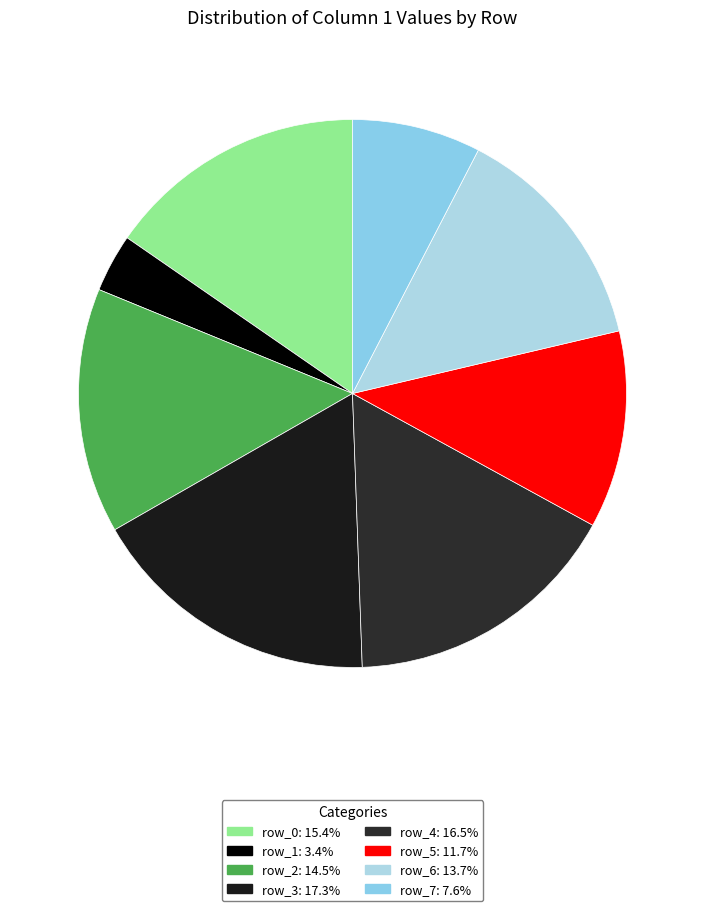

Does row_0 account for over 50% of the chart?

No